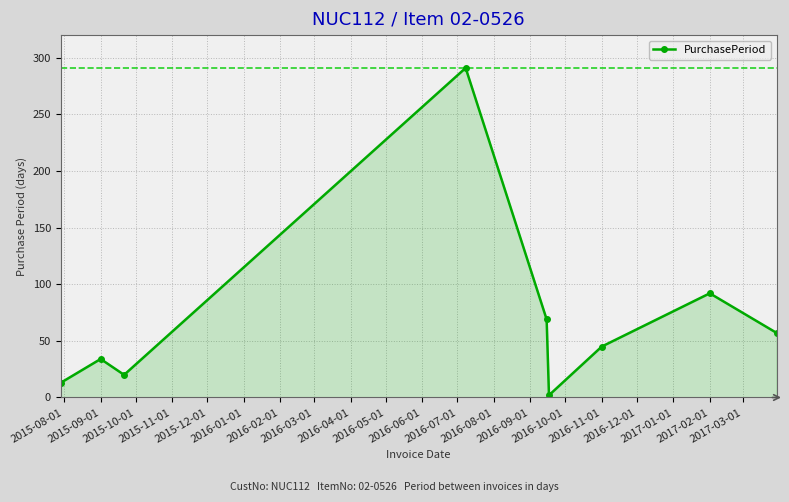

What is the greatest value displayed?

291